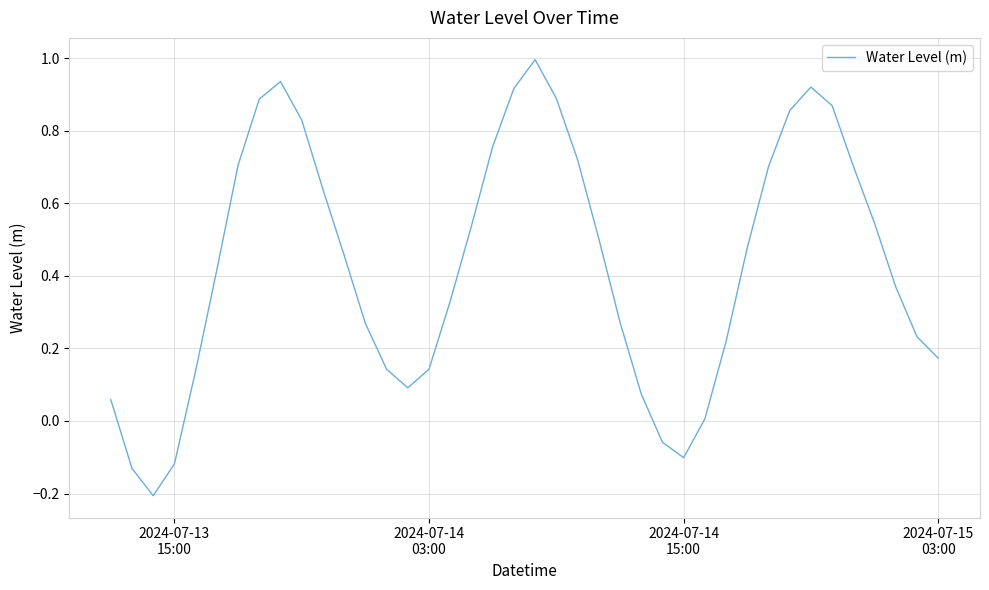

What is the greatest value displayed?

1.0